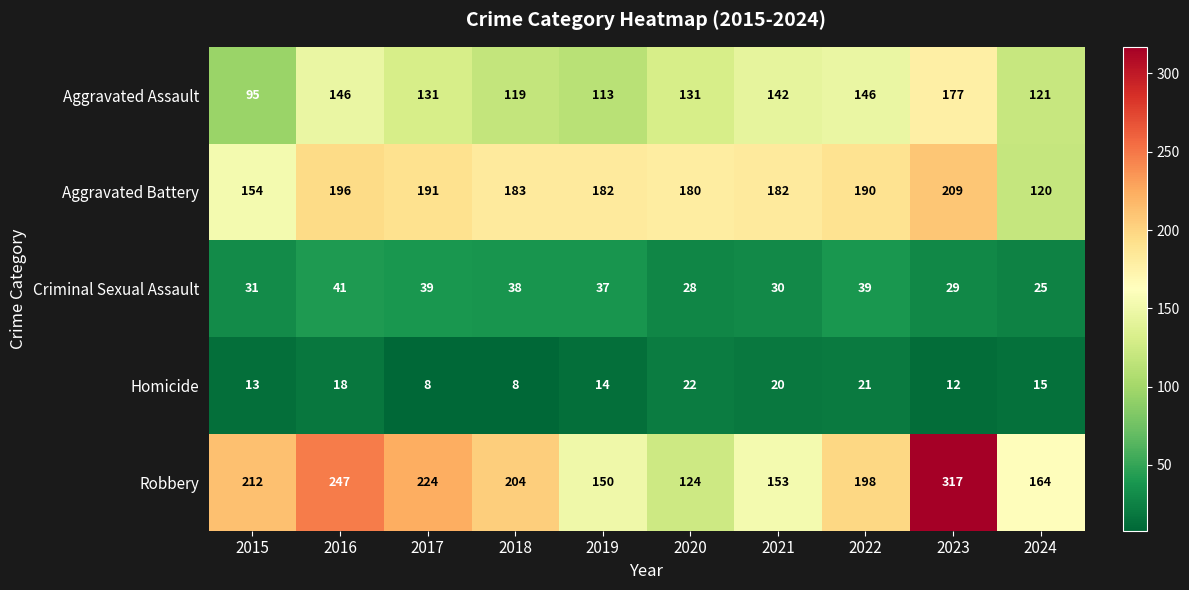

The Aggravated Assault series shows 34 at 2022. True or false?

False